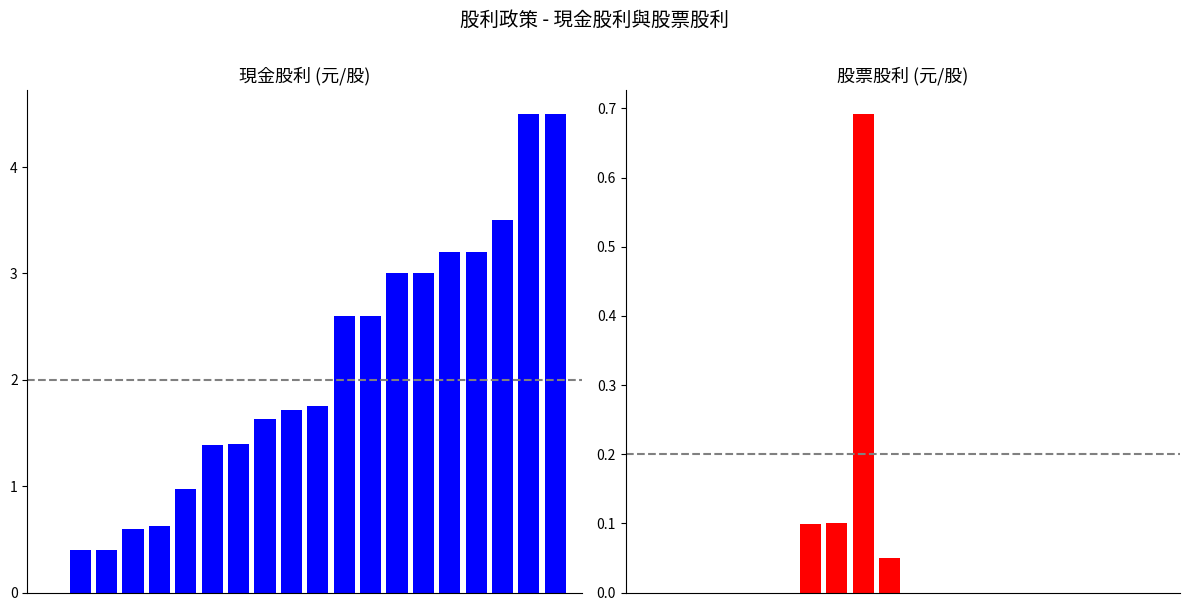

True or false: 現金股利 has a value of 4.5 at 18.

True